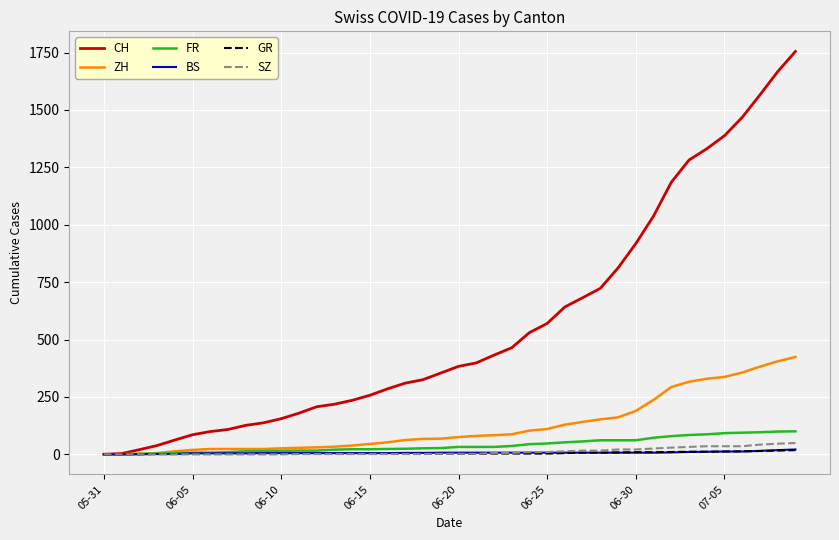

Which series has the largest total across all categories?

CH